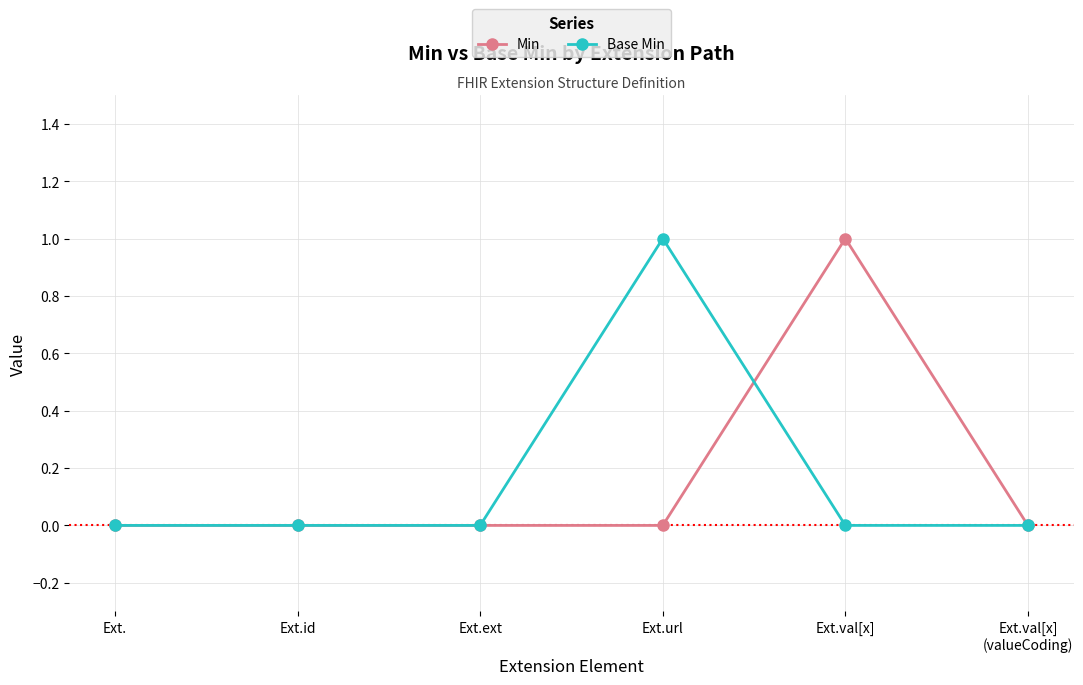

Does the chart have visible grid lines?

Yes